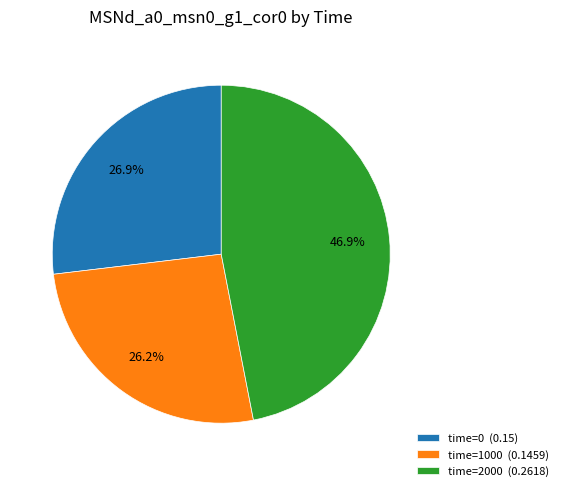

Between time=2000 and time=1000, which is larger?

time=2000